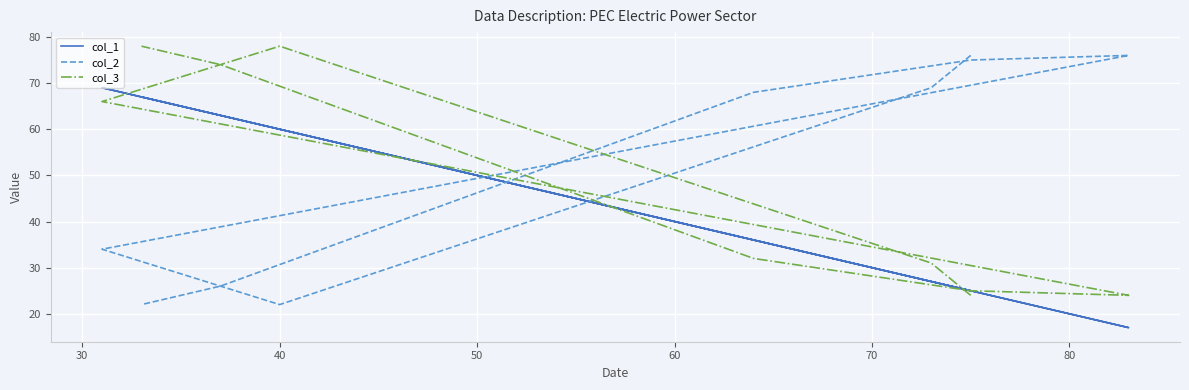

How many lines are shown in the chart?

3